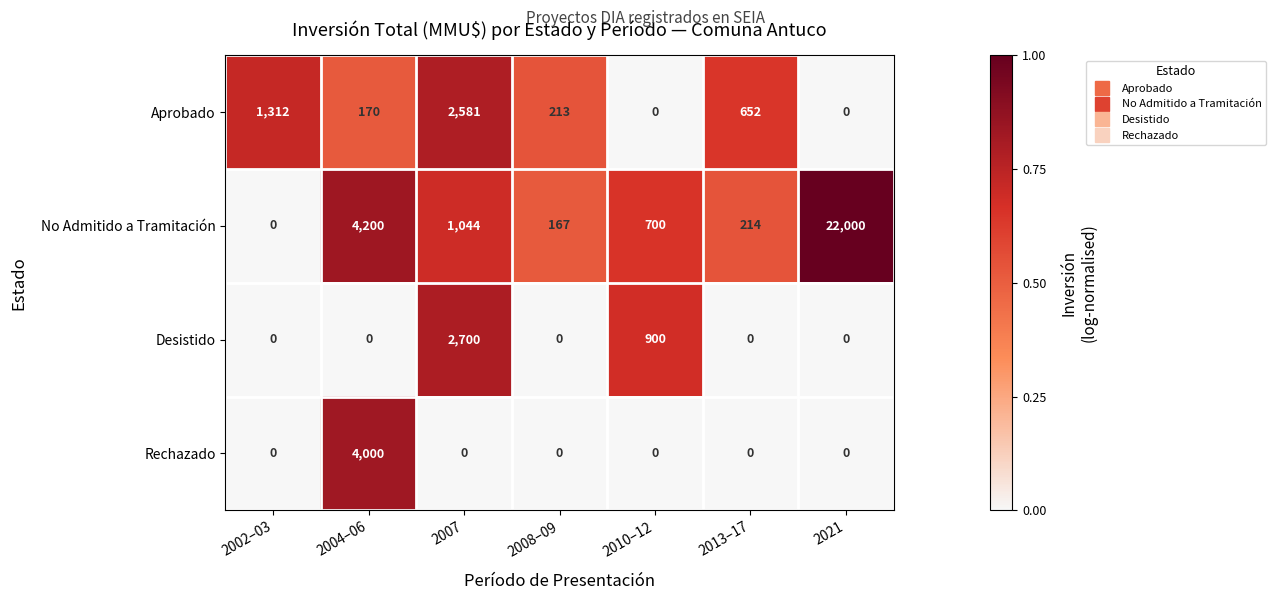

Reading right to left, what are all the values shown in this chart?

Aprobado: 2021=0	2013–17=652	2010–12=0	2008–09=213	2007=2581	2004–06=170	2002–03=1312
No Admitido a Tramitación: 2021=22000	2013–17=214	2010–12=700	2008–09=167	2007=1044	2004–06=4200	2002–03=0
Desistido: 2021=0	2013–17=0	2010–12=900	2008–09=0	2007=2700	2004–06=0	2002–03=0
Rechazado: 2021=0	2013–17=0	2010–12=0	2008–09=0	2007=0	2004–06=4000	2002–03=0